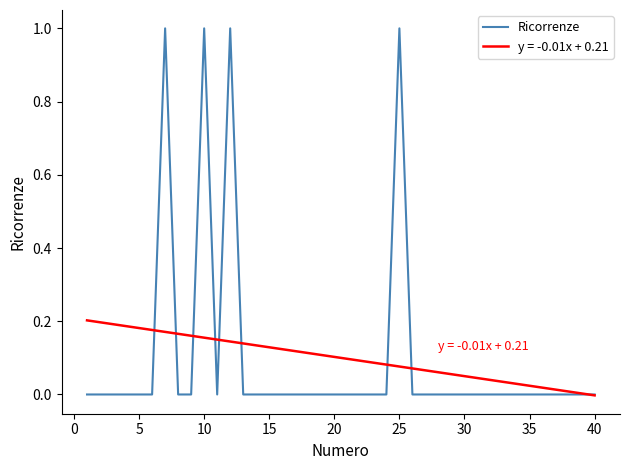

Which series has the largest range (max minus min)?

Ricorrenze